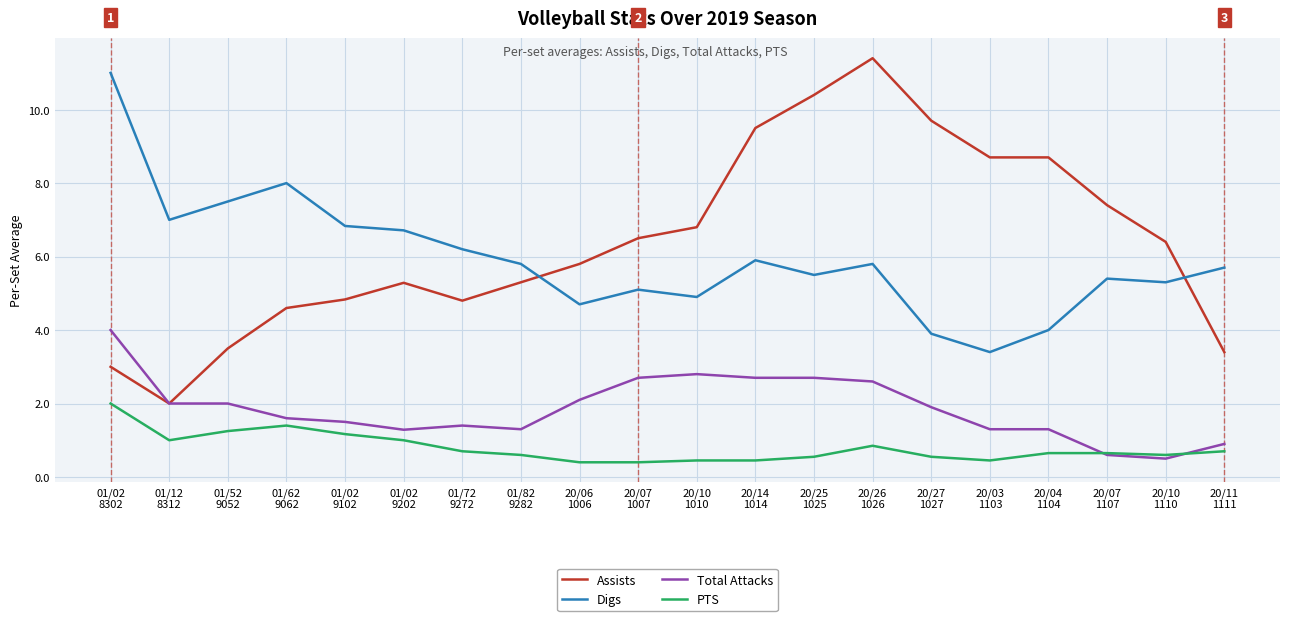

At how many categories does at least one series exceed 6?

17